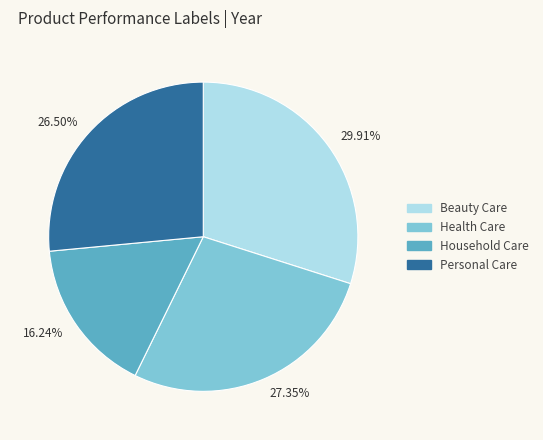

Which has a higher value, Household Care or Health Care?

Health Care